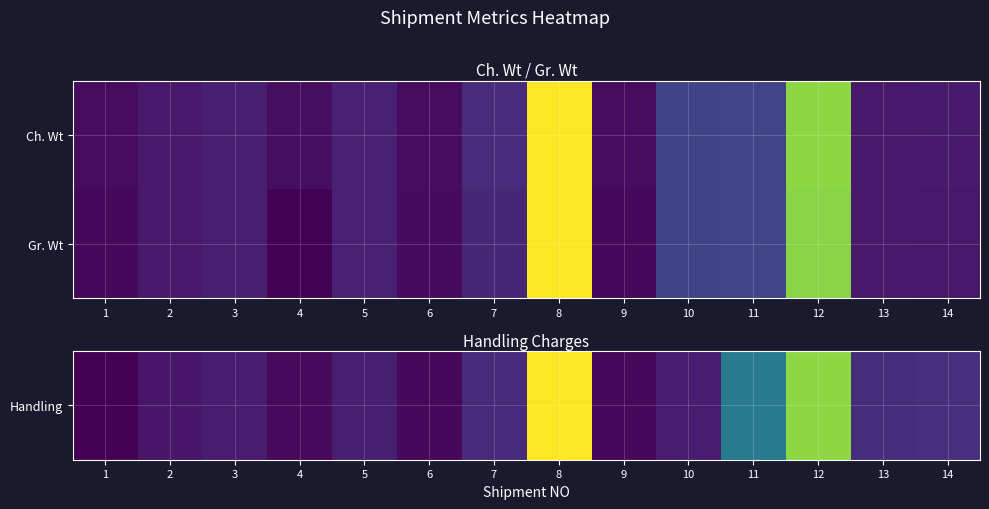

The value of Gr. Wt at 3 is 23. True or false?

True